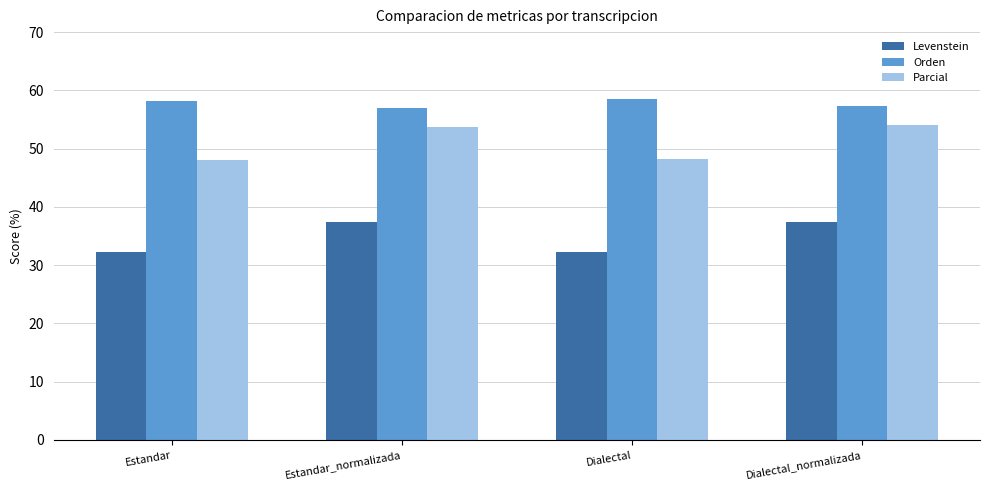

What is the label of the 2nd bar from the left?

Estandar_normalizada